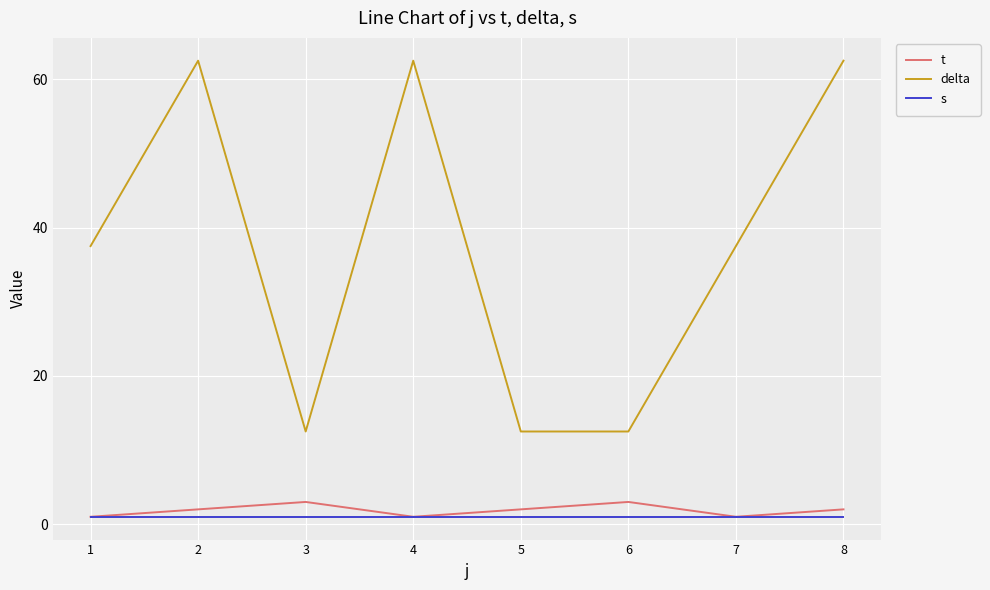

Between 2 and 6, which series saw the biggest shift?

delta